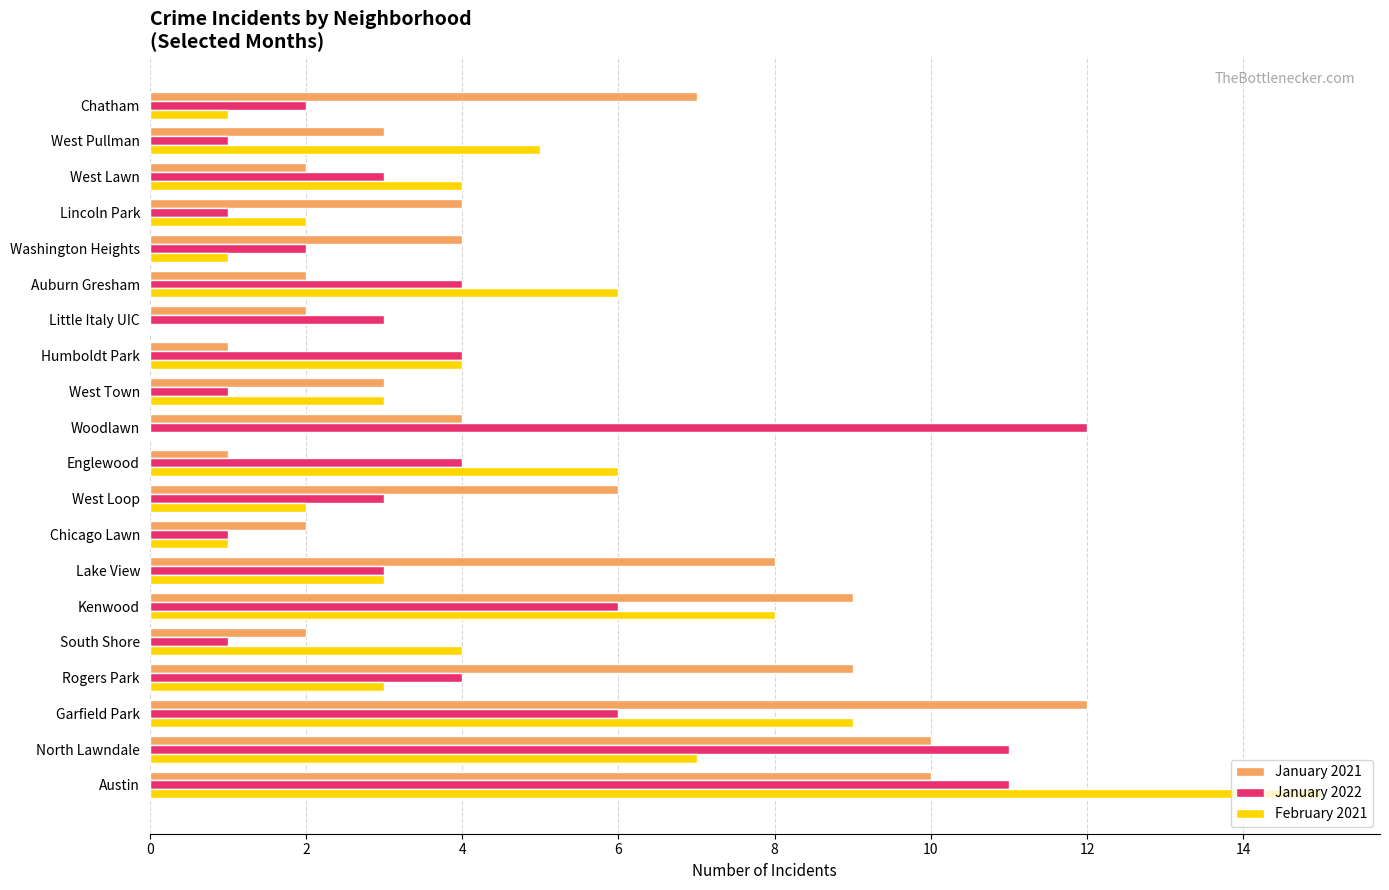

Count the number of categories in the chart.

20